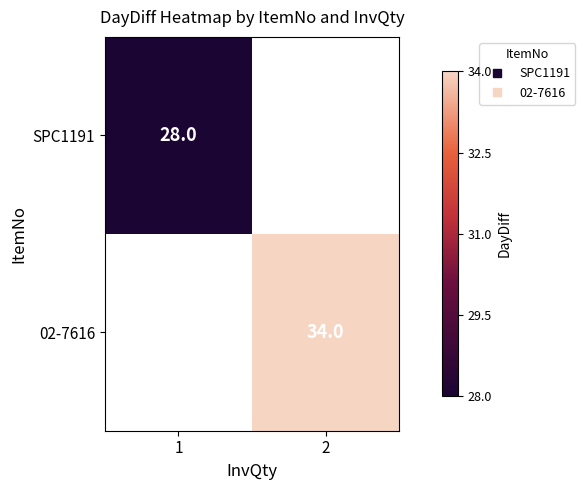

The 02-7616 series shows 44.3 at 2. True or false?

False